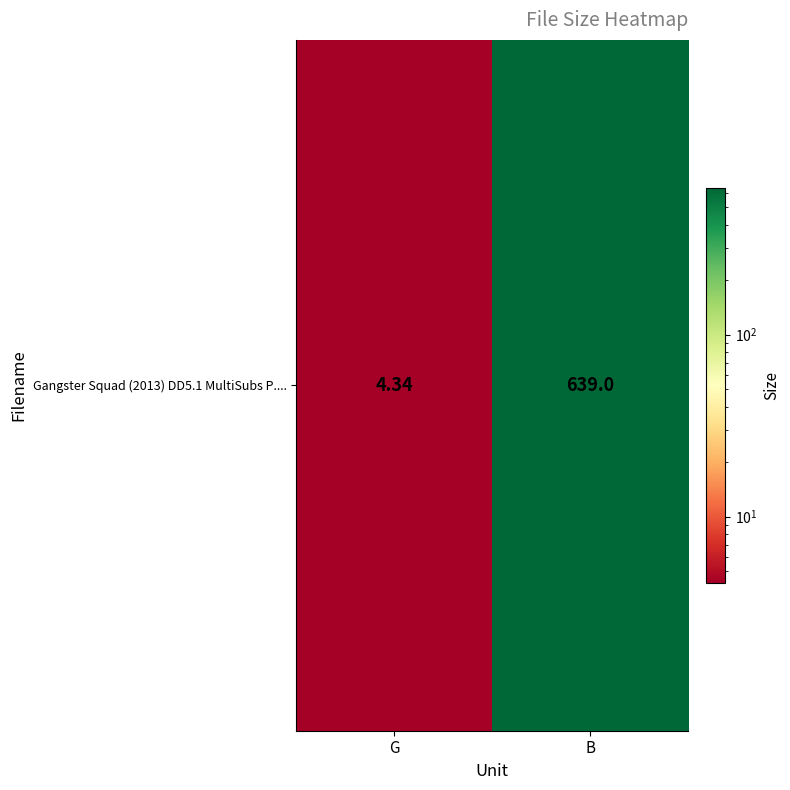

Reading left to right, extract all data points from this chart.

4.3	639.0